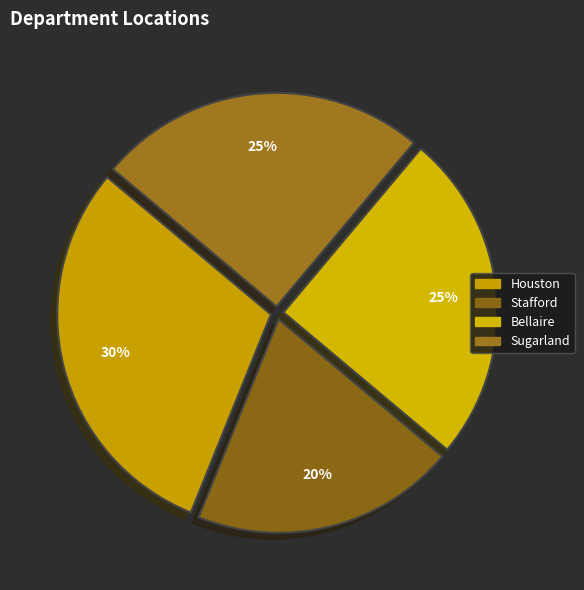

What percentage is the Bellaire slice, to the nearest percent?

25%